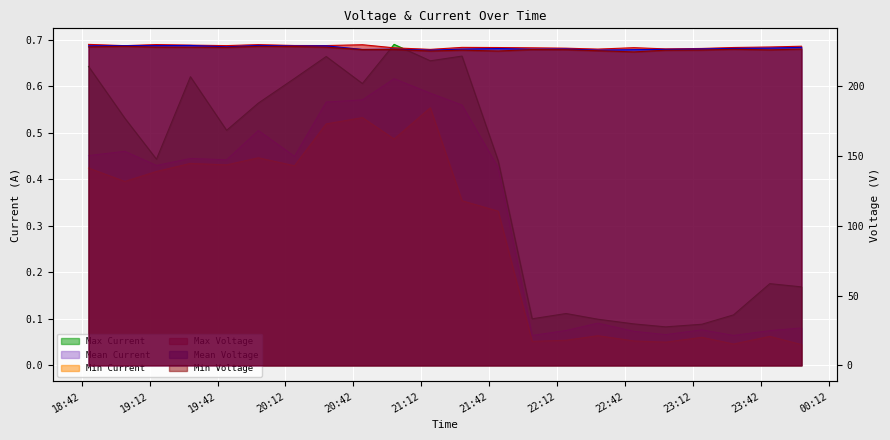

What is the difference between the second highest and minimum values in the Min Current series?

0.5